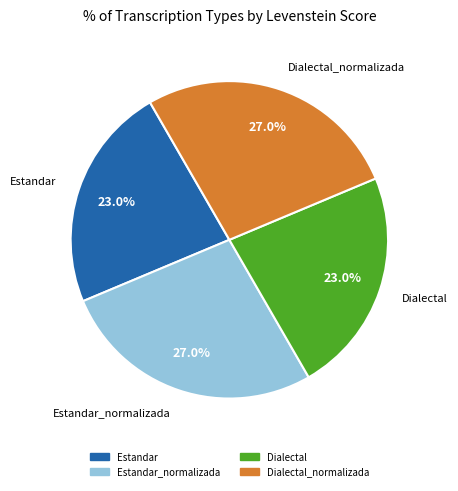

Does any single category account for the majority?

No